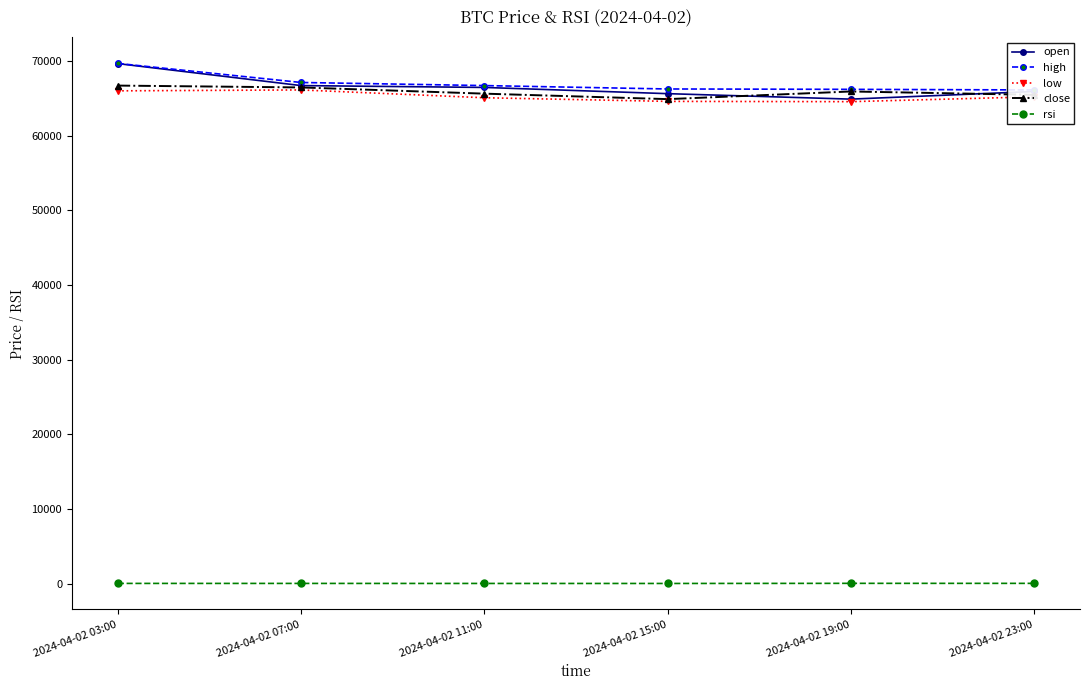

What is the value of the low point at the 1st from the left?

66000.0